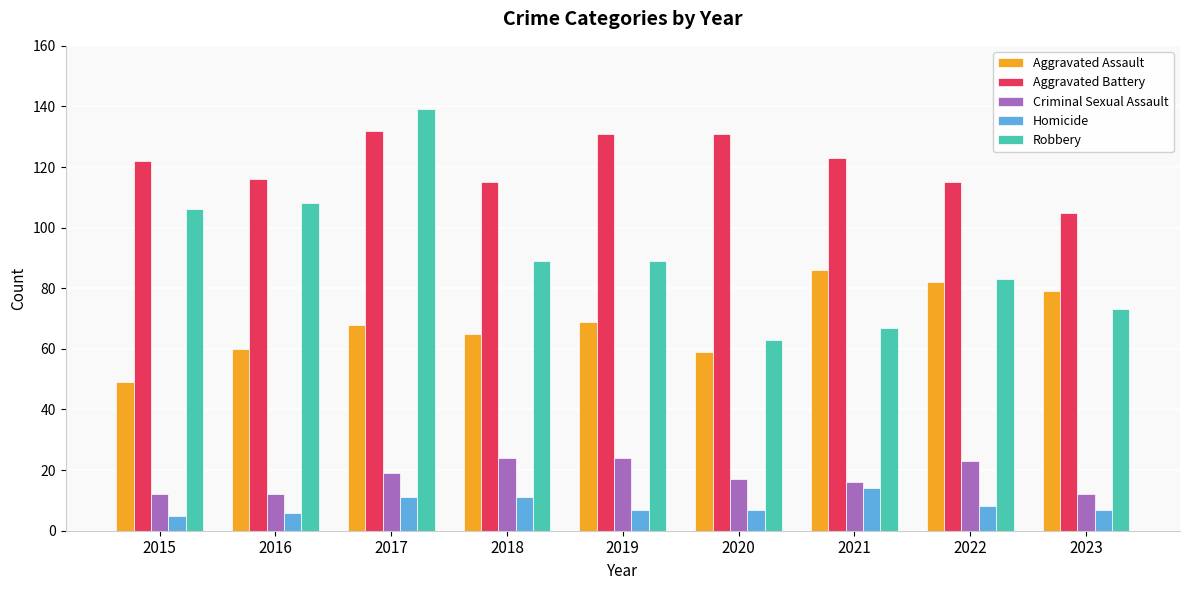

Which series has the widest spread of values?

Robbery